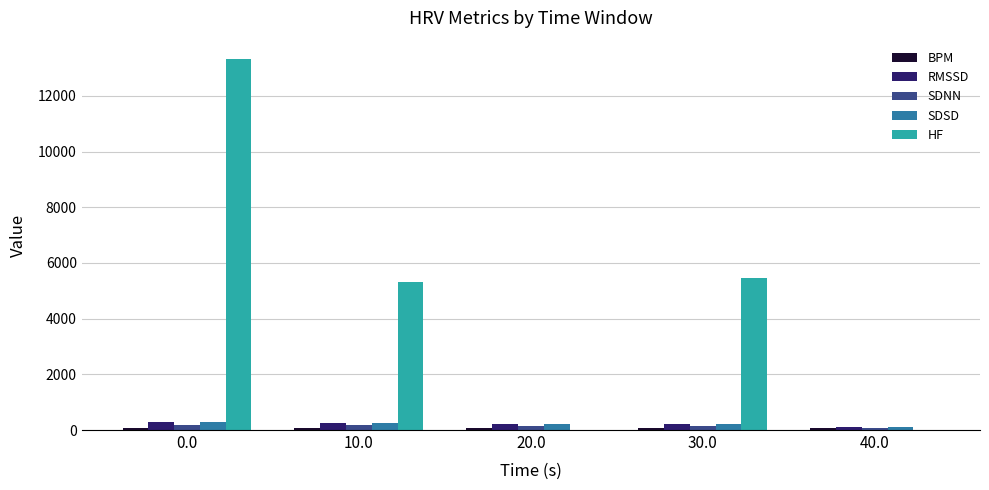

Is the value of HF at 0.0 greater than the value of SDNN at 40.0?

Yes